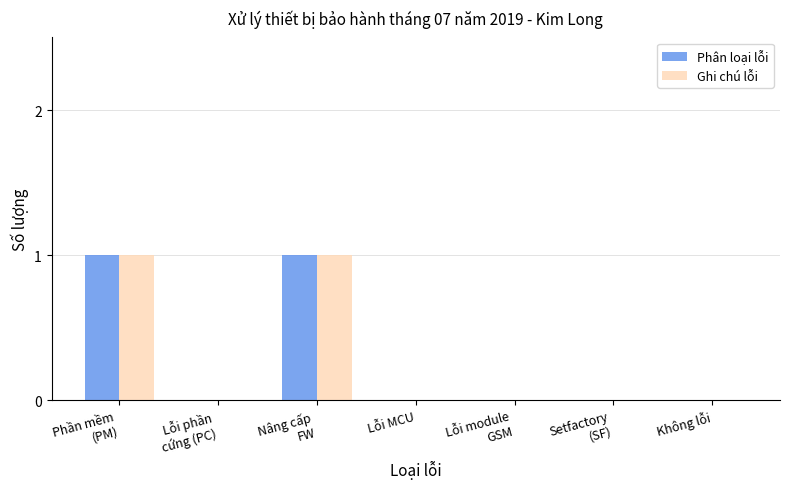

Reading left to right, transcribe all the data shown in this chart.

Phân loại lỗi: 1	0	1	0	0	0	0
Ghi chú lỗi: 1	0	1	0	0	0	0